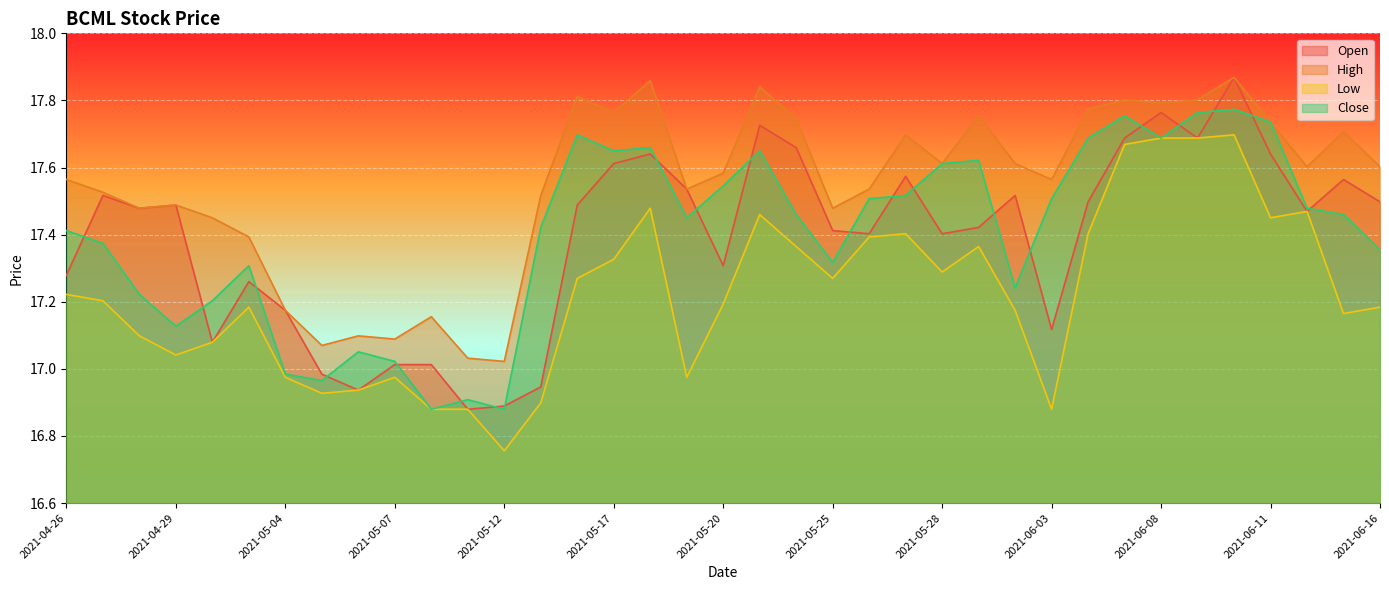

Which series has the largest total across all categories?

High